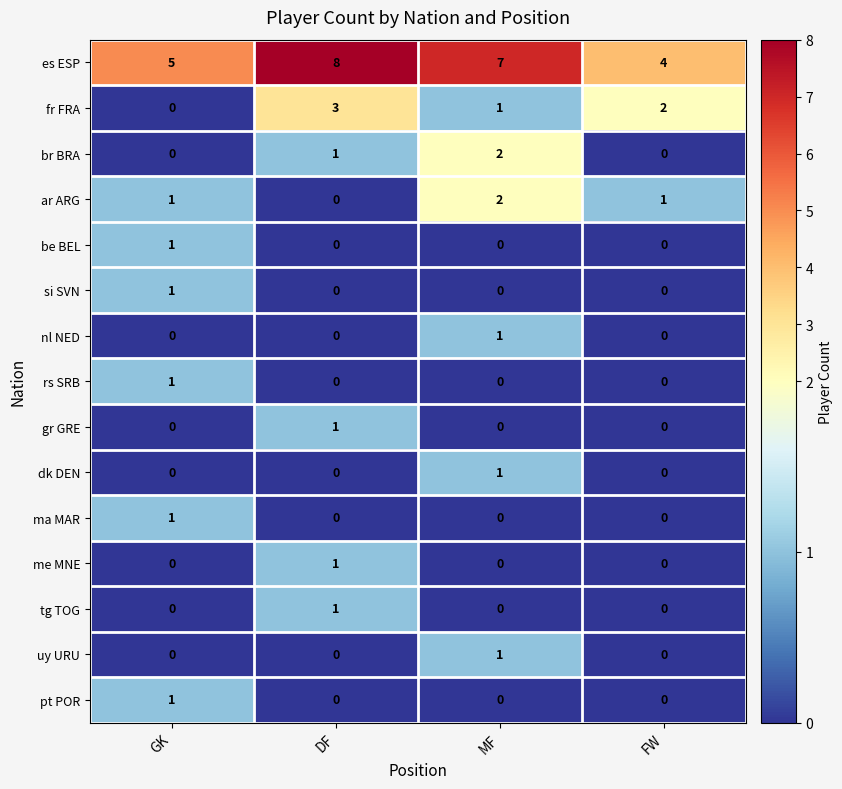

Rank the categories by es ESP value from lowest to highest.

FW, GK, MF, DF